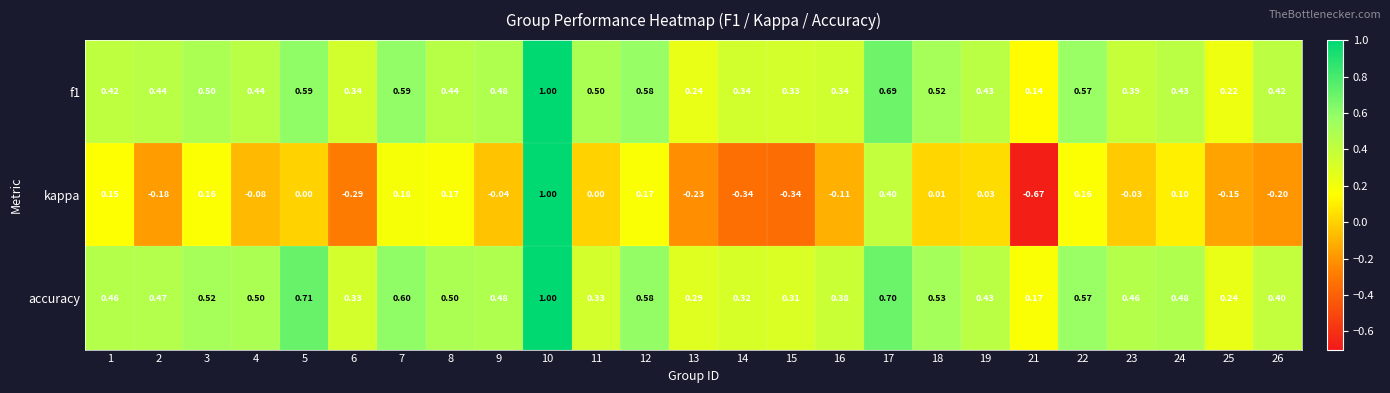

Between 7 and 17, which series saw the biggest shift?

kappa